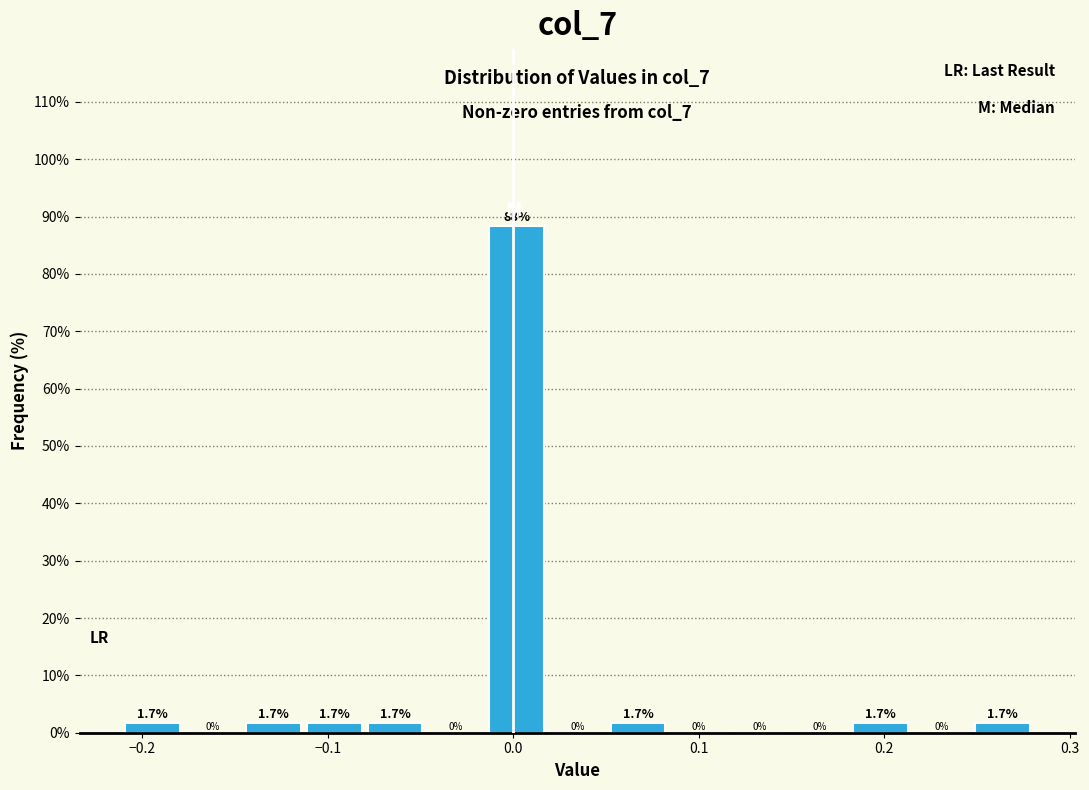

Read against the x-axis, roughly where is the centre of the tallest bar?

0.00